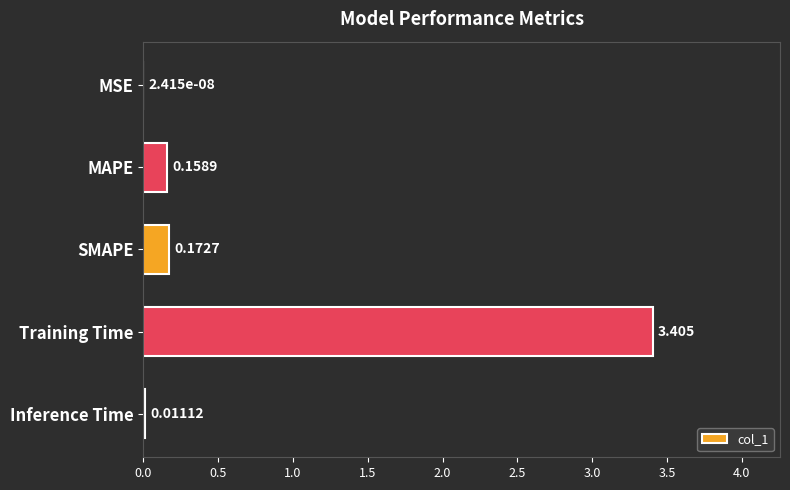

Between SMAPE and Training Time, which is larger?

Training Time